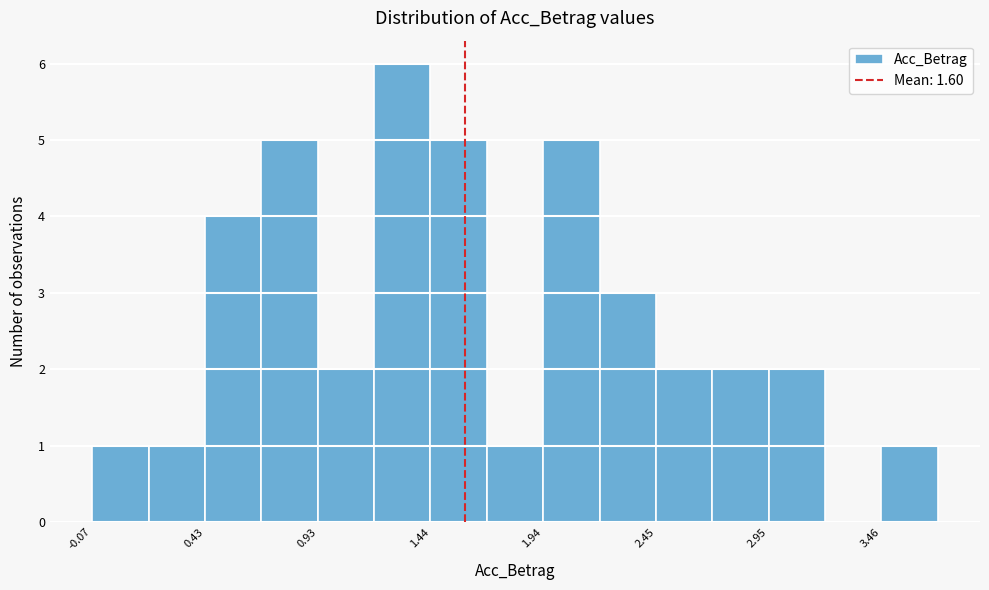

Around what value on the x-axis is the tallest bar? Give the approximate position of its centre, as read against the axis.

1.3